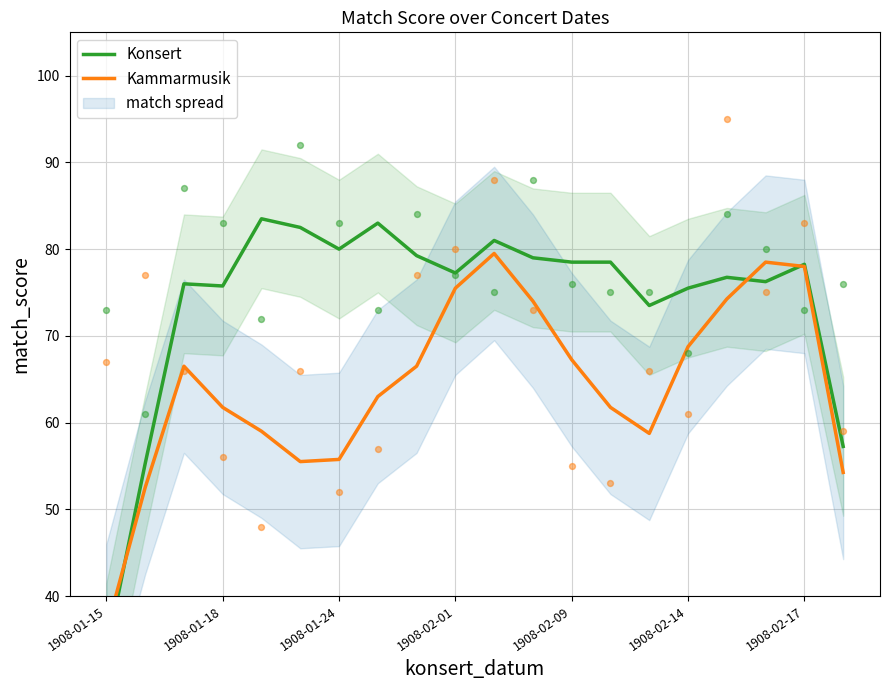

At how many categories does at least one series exceed 43?

19